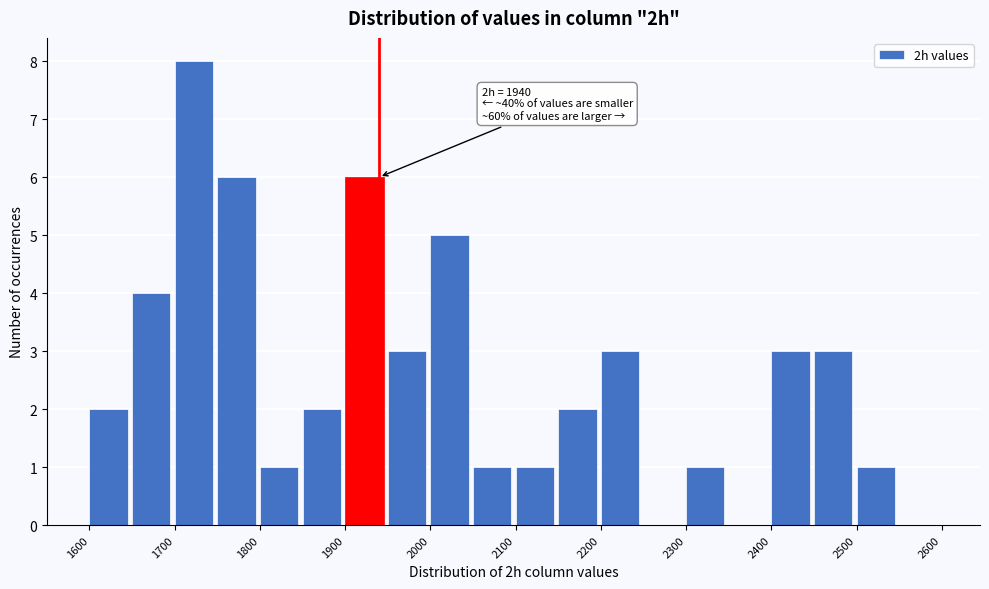

Which range on the x-axis has the tallest bar?

1700 to 1750